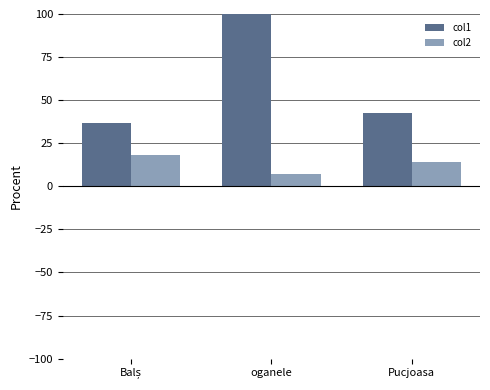

Is the value of col1 at oganele greater than the value of col2 at Pucjoasa?

Yes